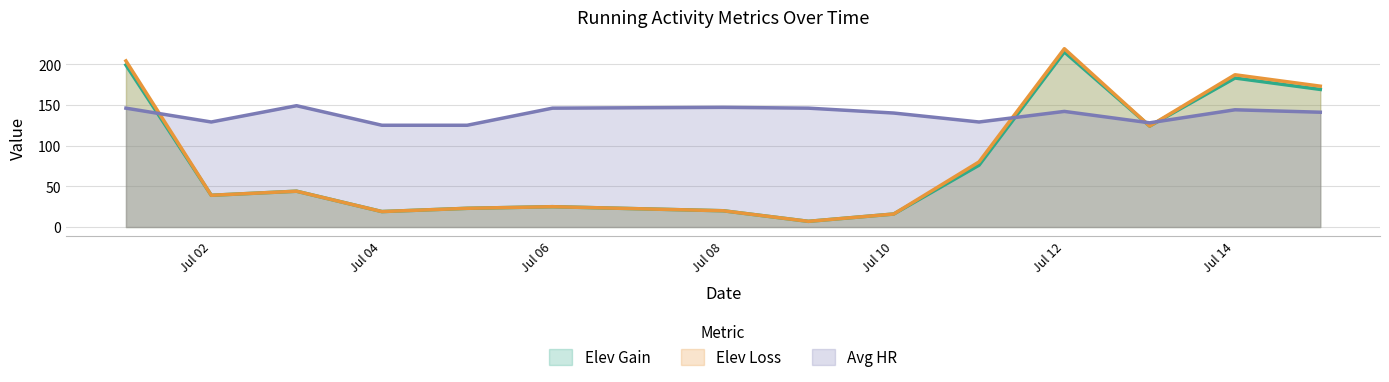

What is the total value across all series at 01/07?

549